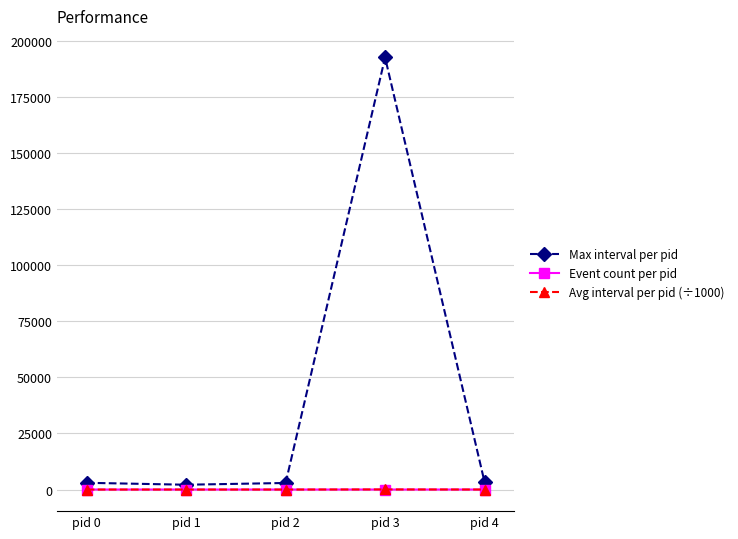

Which series changed the most between pid 0 and pid 3?

Max interval per pid